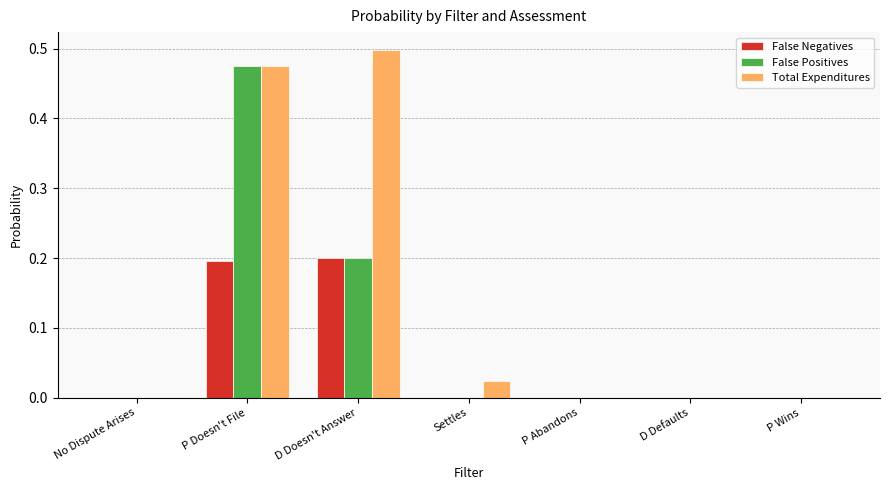

What is the difference between the False Negatives values at D Doesn't Answer and No Dispute Arises?

0.2